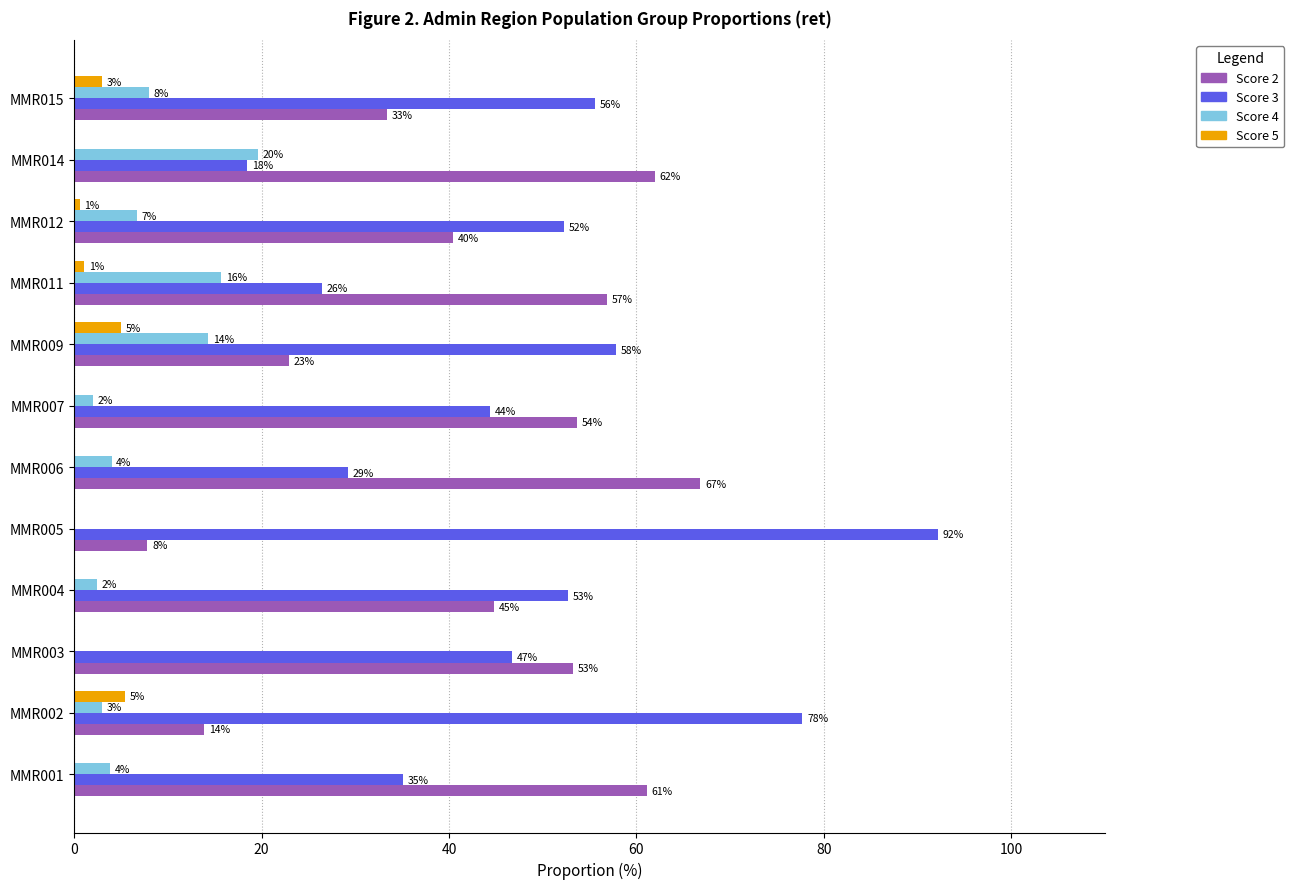

Is it true that Score 3 equals 4.9 at MMR014?

False